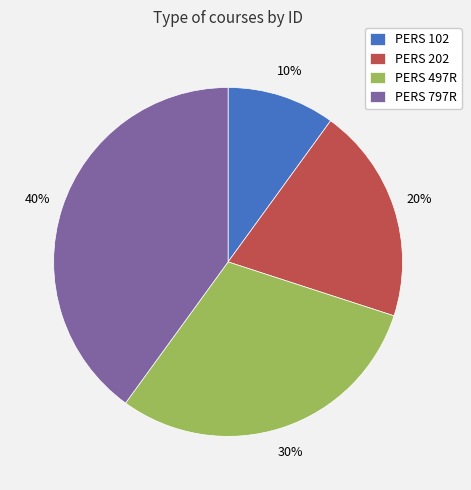

Approximately how many times larger is the value at PERS 102 compared to PERS 497R?

0.3